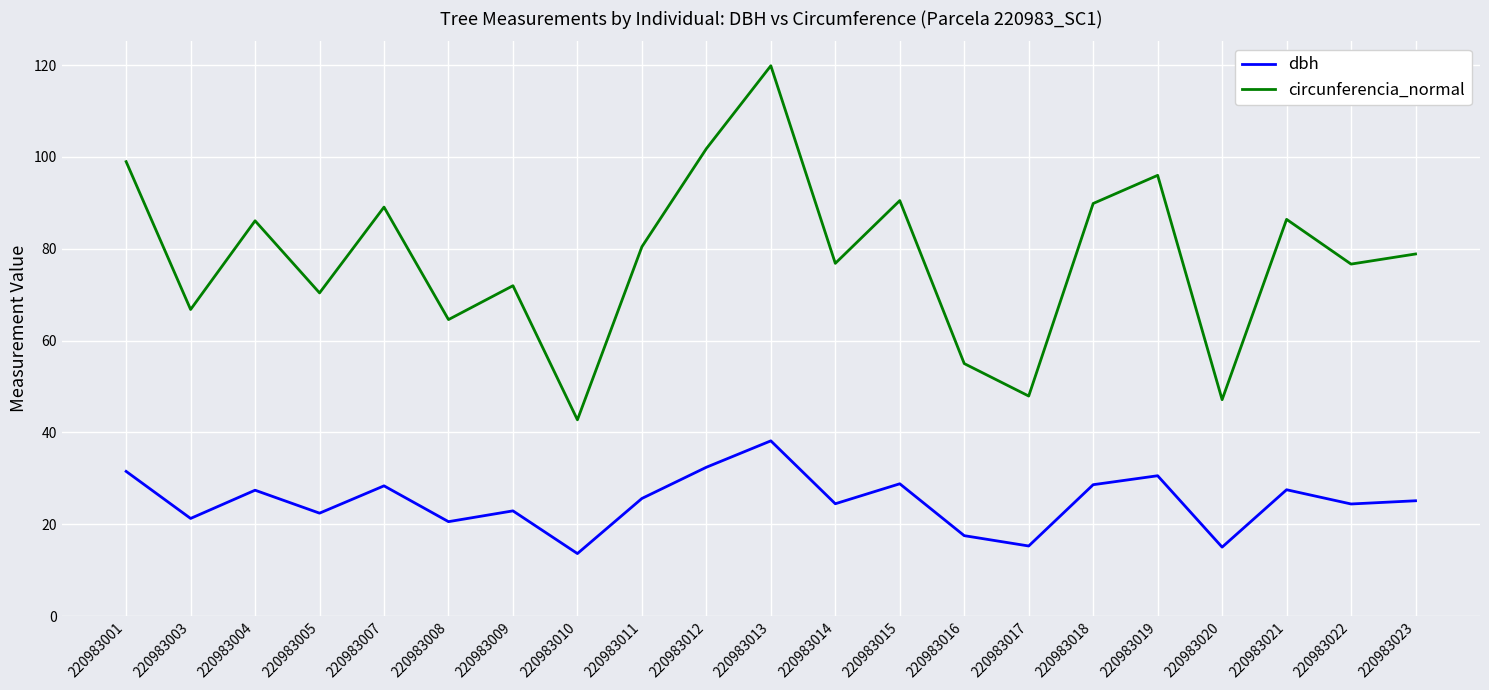

Which series changed the most between 220983008 and 220983017?

circunferencia_normal